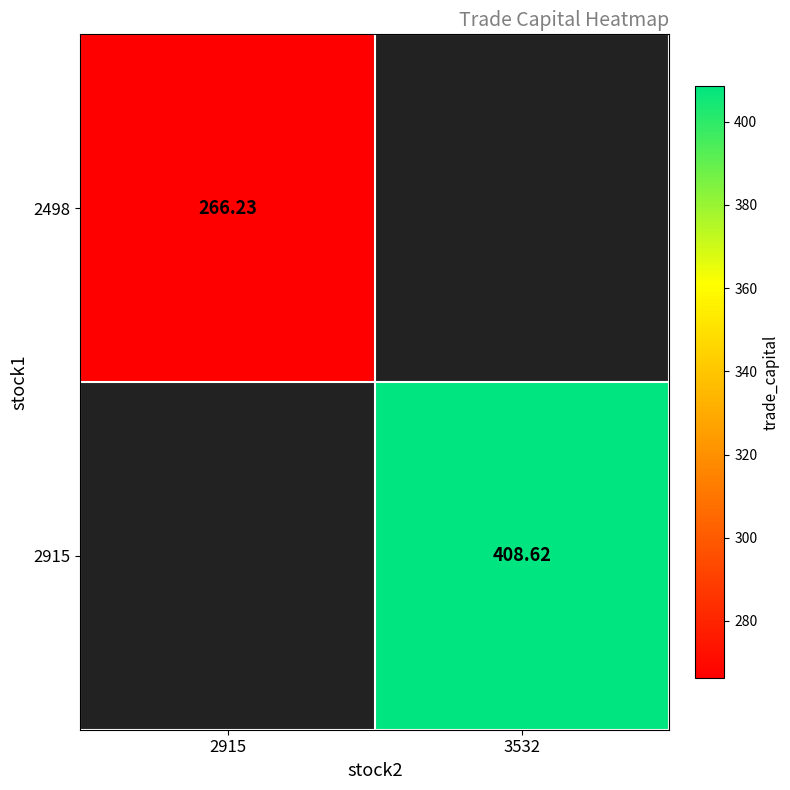

Is the value of 2915 at 3532 greater than the value of 2498 at 2915?

Yes